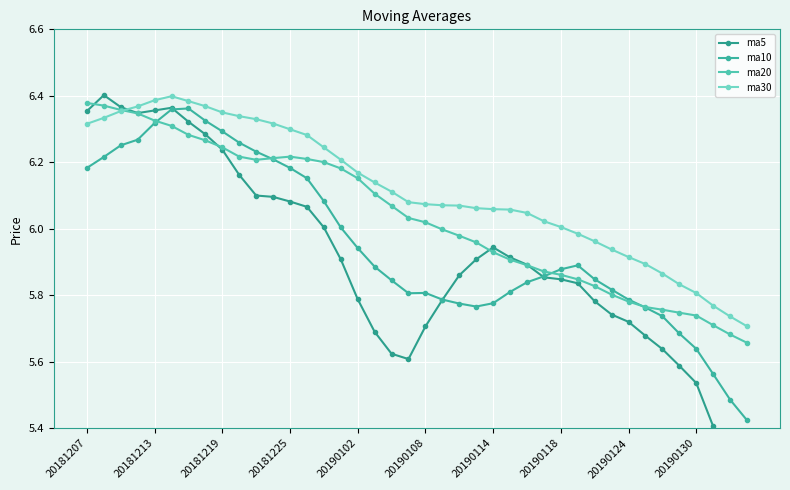

True or false: ma30 has a value of 6.1 at 25.

True